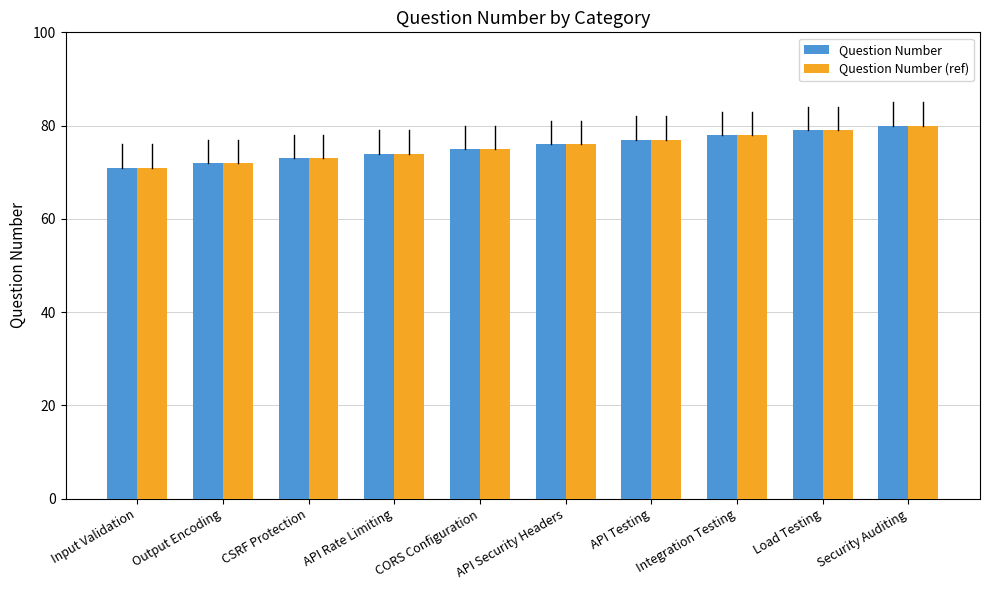

What is the total value across all series at API Security Headers?

152